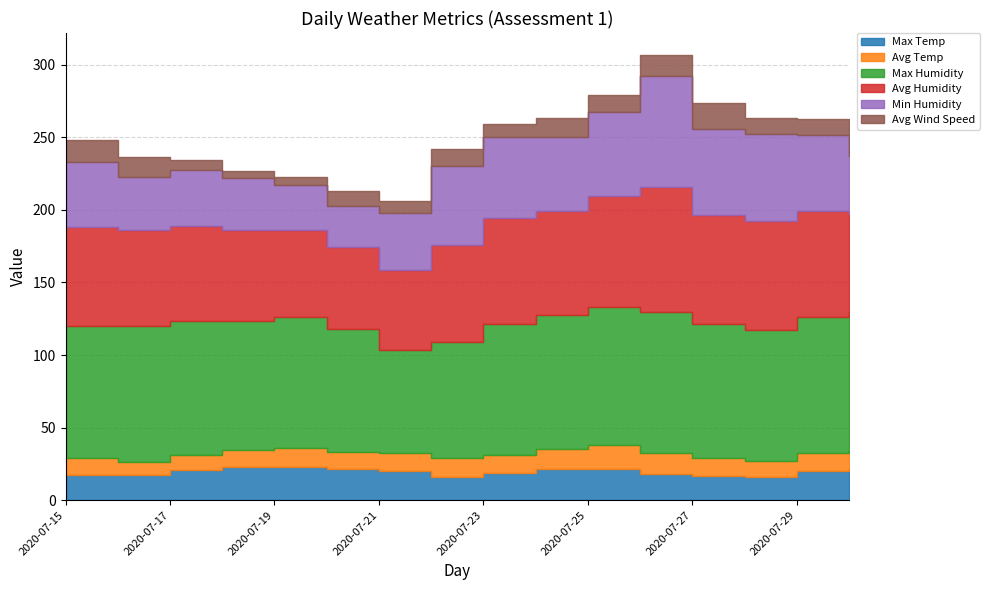

What is the value of the Avg Wind Speed point at the 1st from the left?

15.4